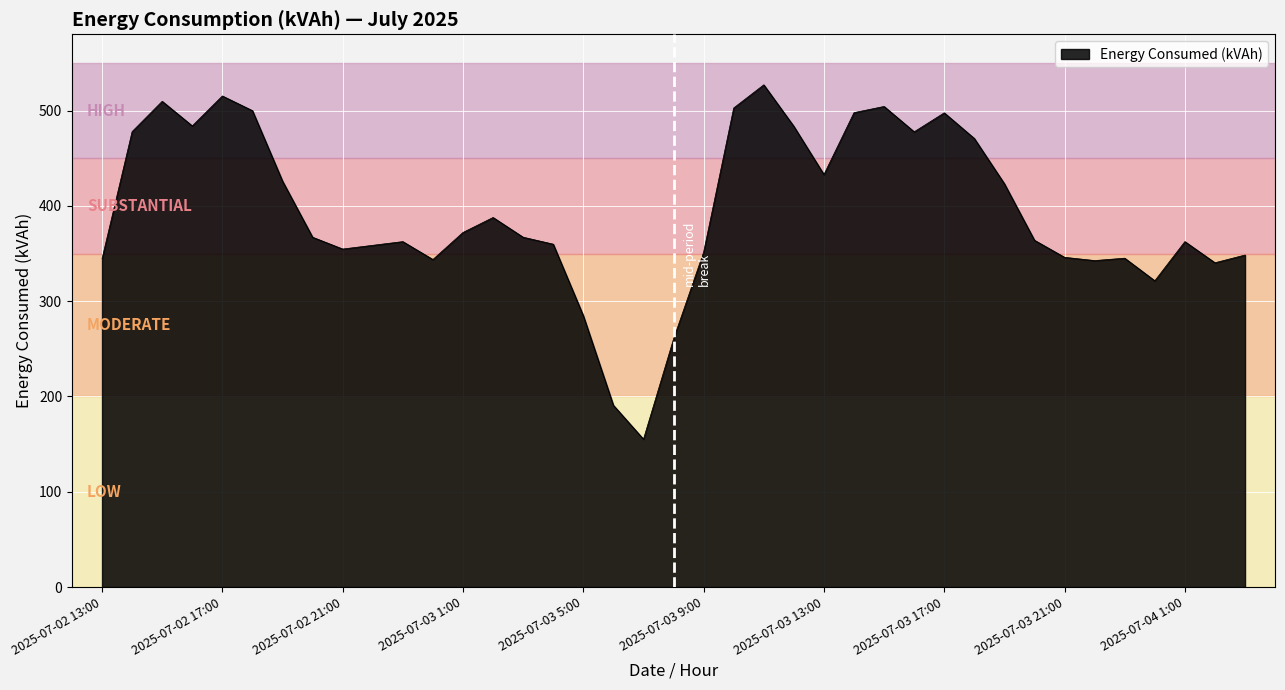

What is the smallest value displayed?

155.2